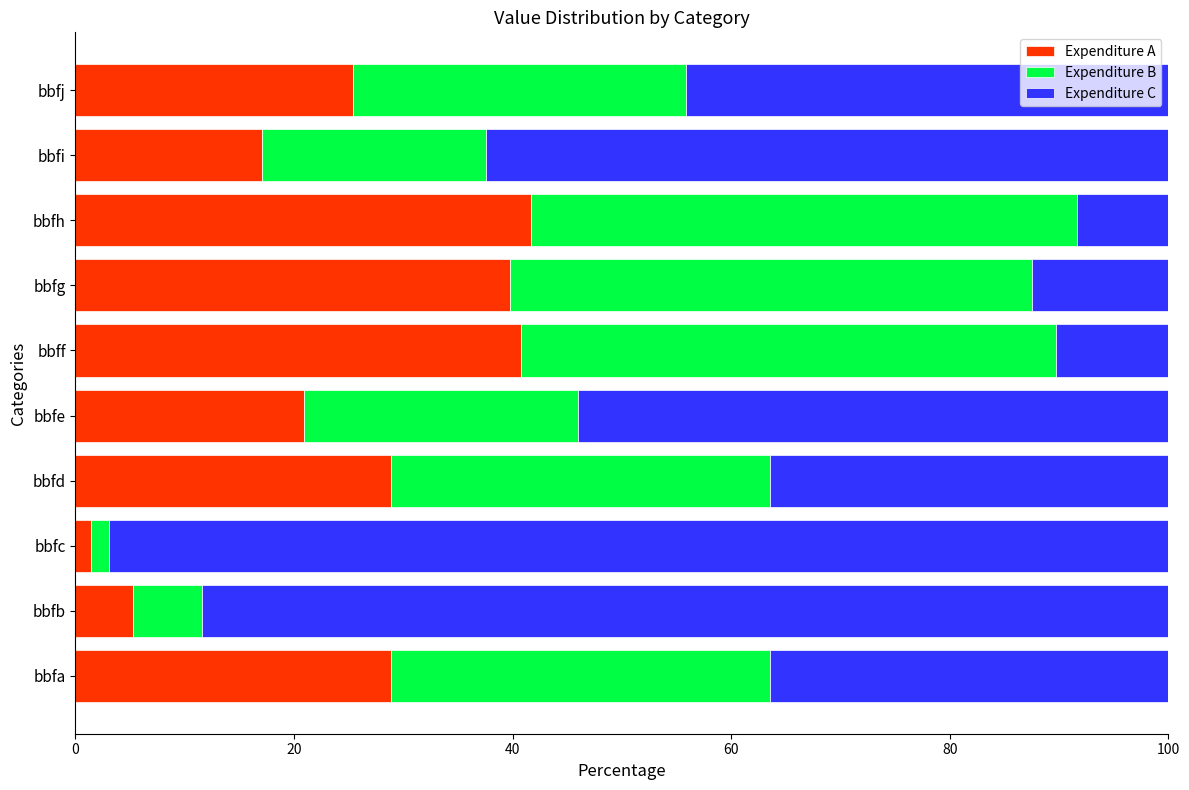

What is the total value across all series at bbfa?

100.0